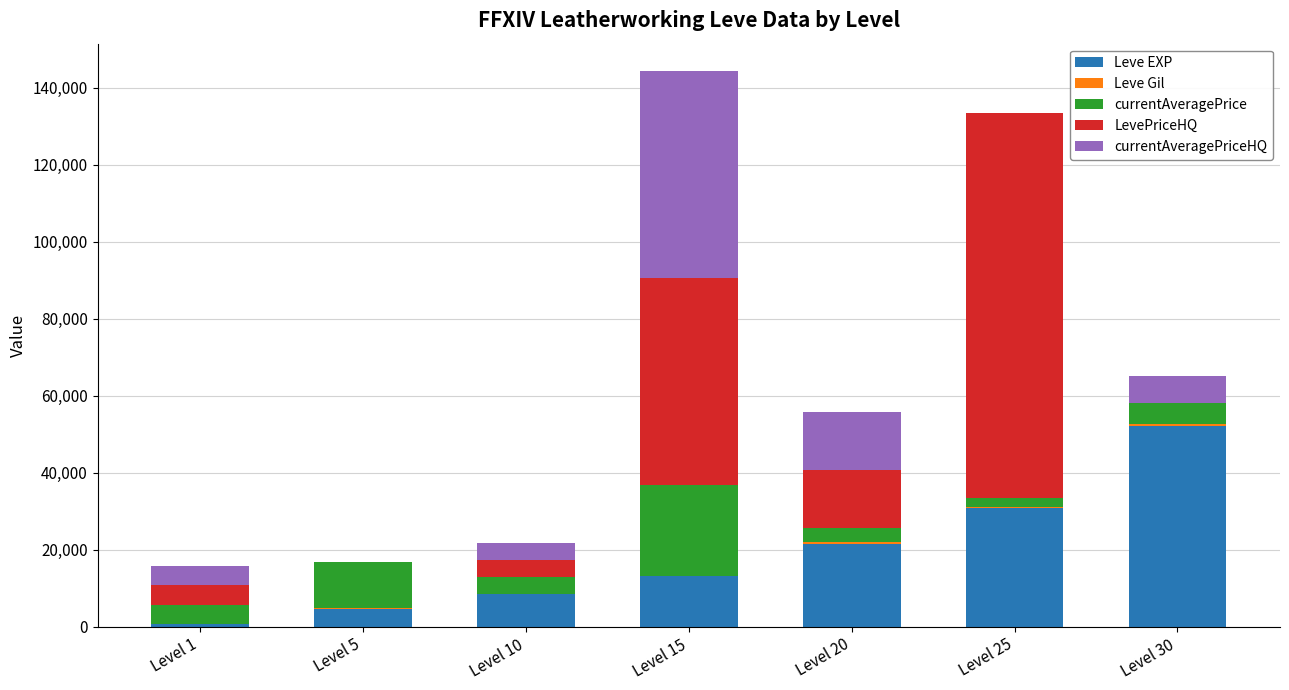

The value of Leve EXP at Level 20 is 29660. True or false?

False